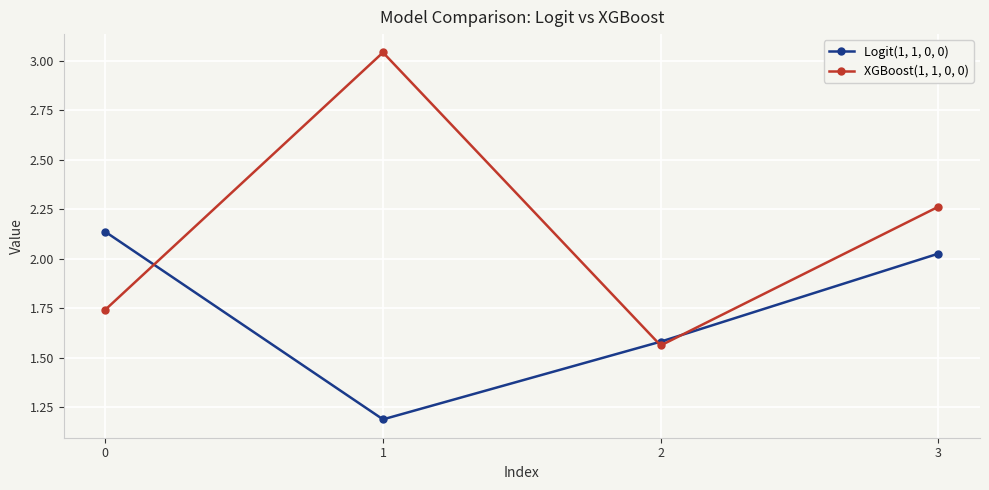

What is the difference between the second highest and minimum values in the Logit(1, 1, 0, 0) series?

0.8